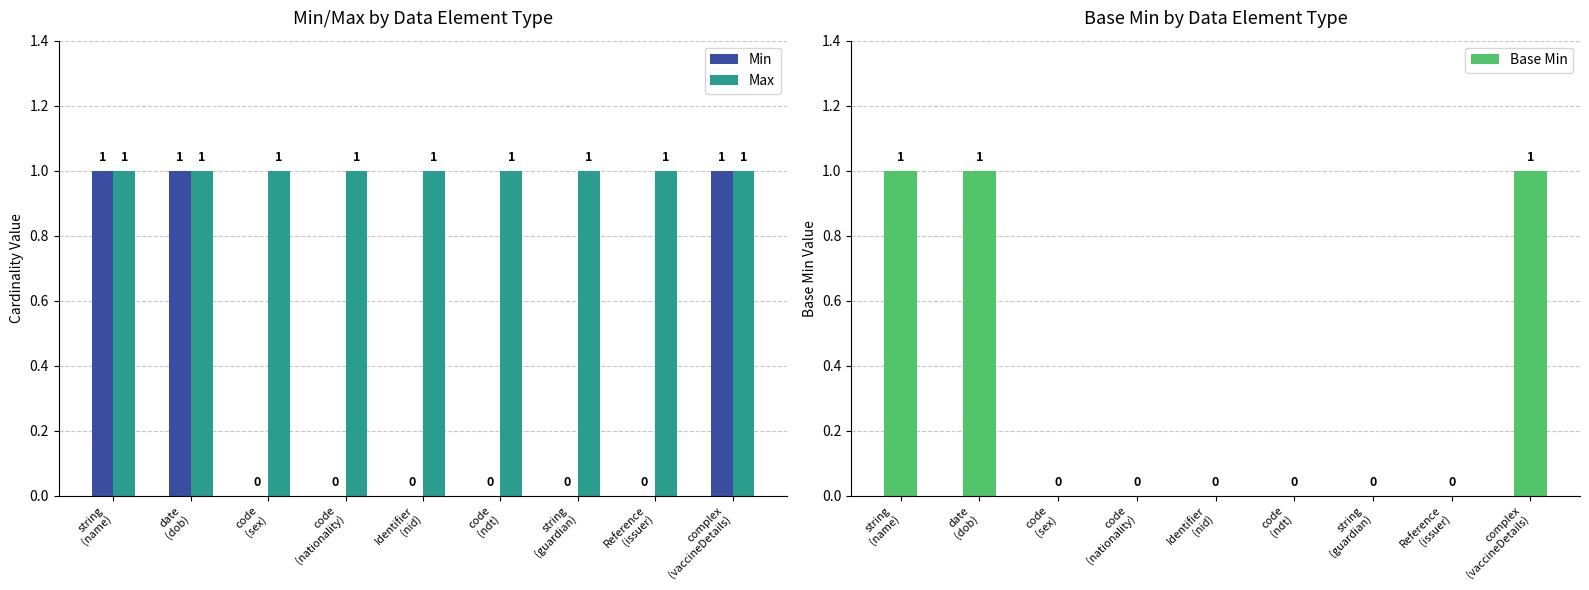

Is the value of Base Min at code
(nationality) greater than the value of Max at date
(dob)?

No